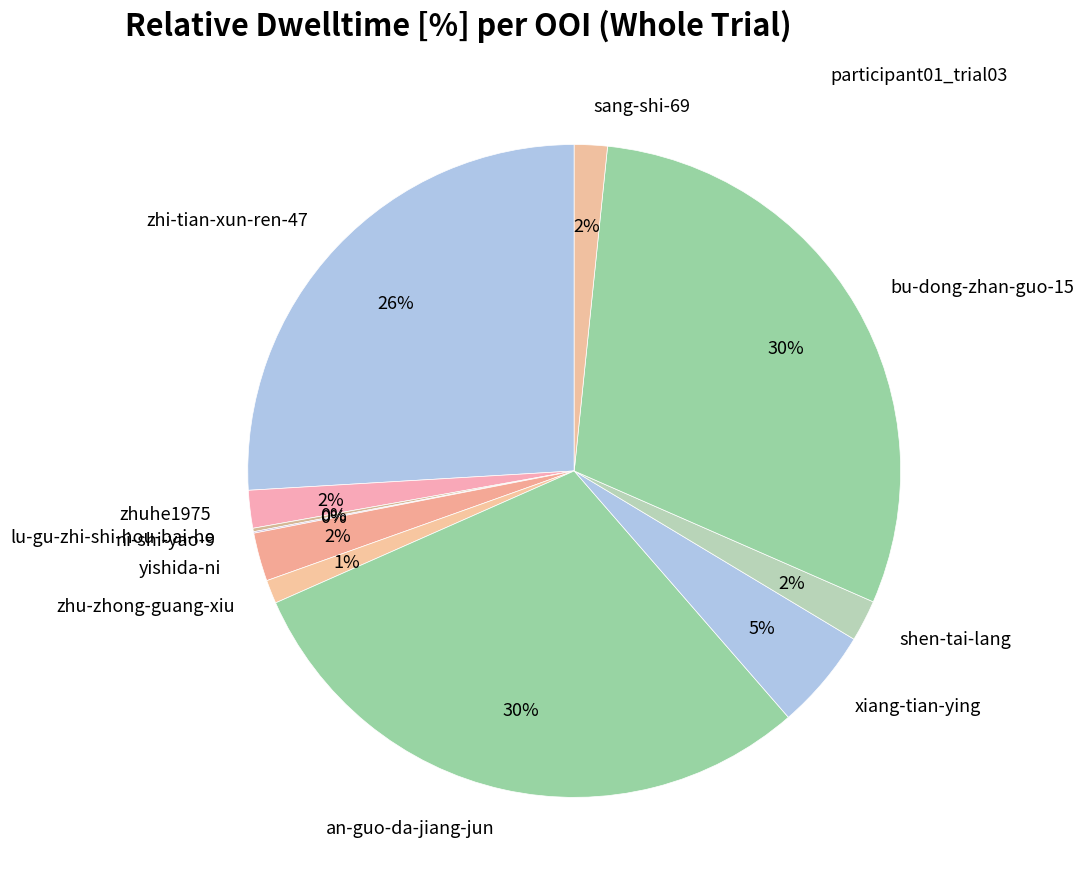

To the nearest percent, what is the difference between the xiang-tian-ying and yishida-ni slice percentages?

3%